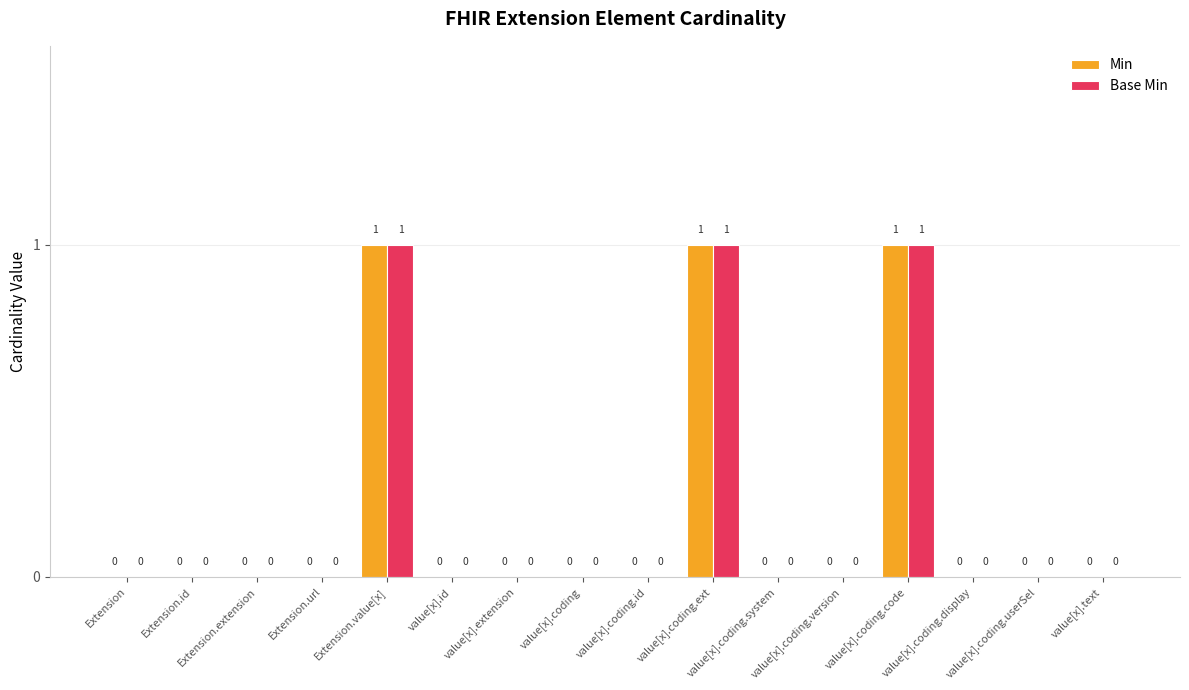

How many Min values are between 0 and 1?

16